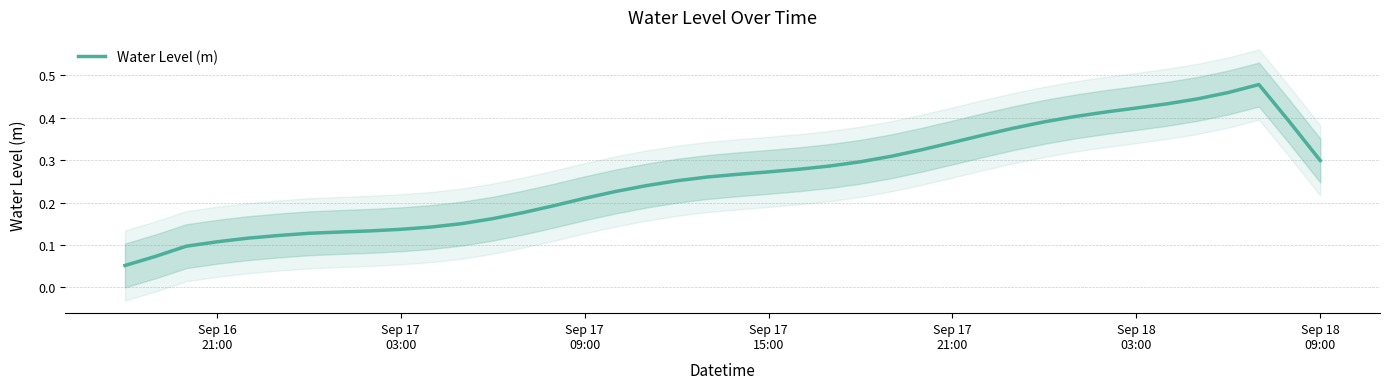

Where is the data nearest to the value 0?

Sep 16
21:00